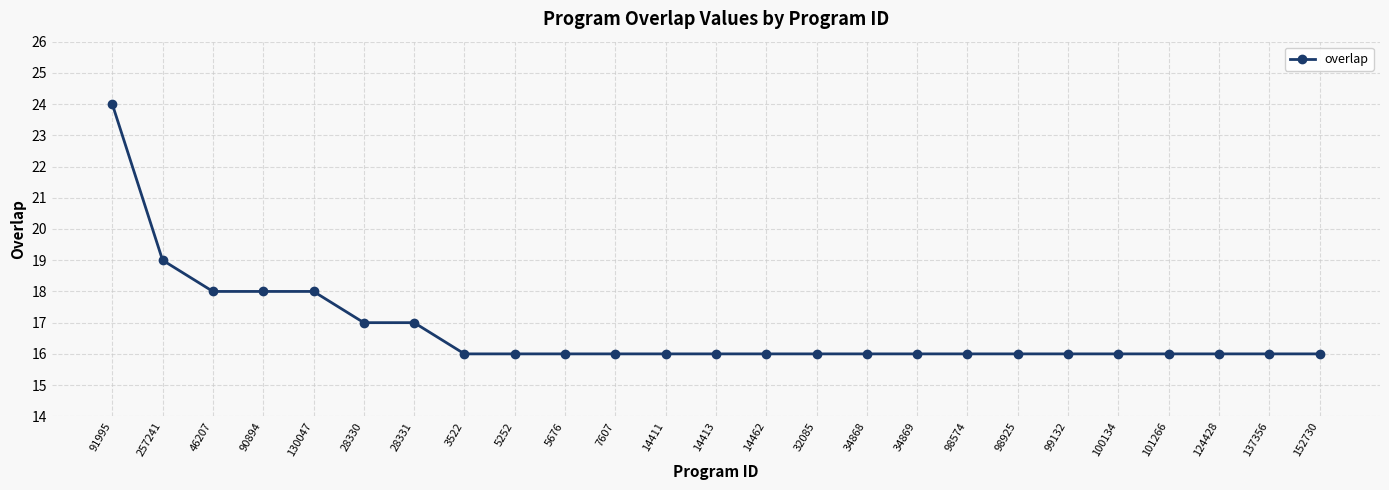

What is the change in value from 91995 to 130047?

-6